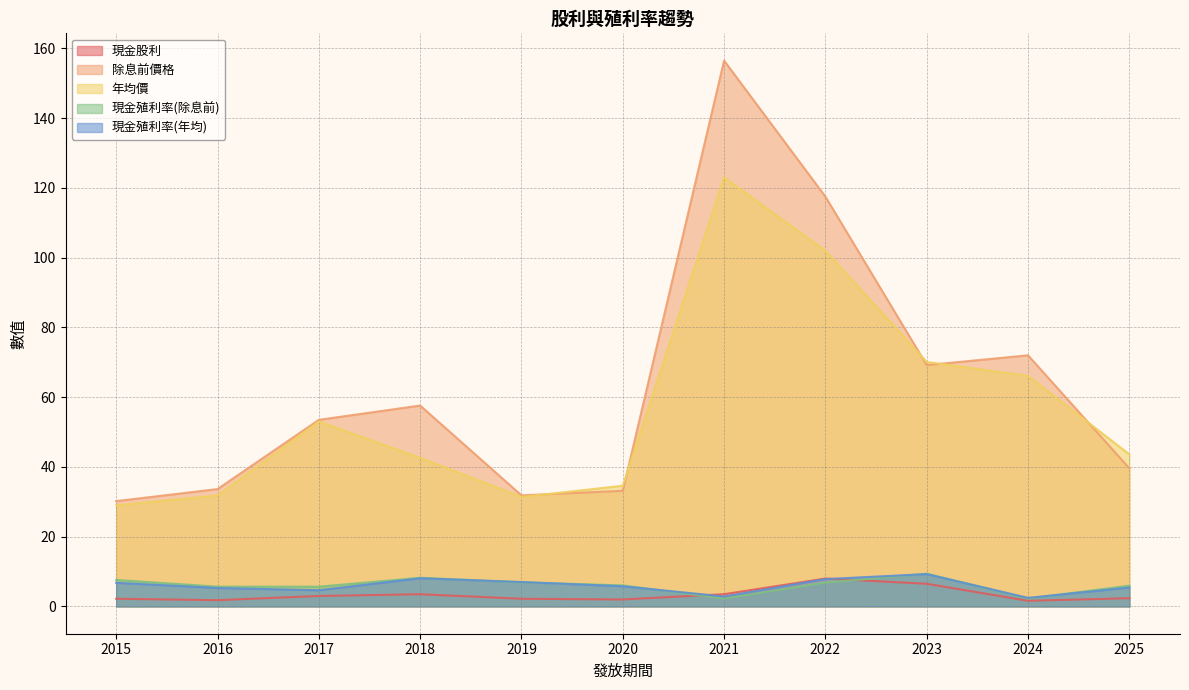

Is the value of 除息前價格 at 2016 greater than the value of 年均價 at 2016?

Yes